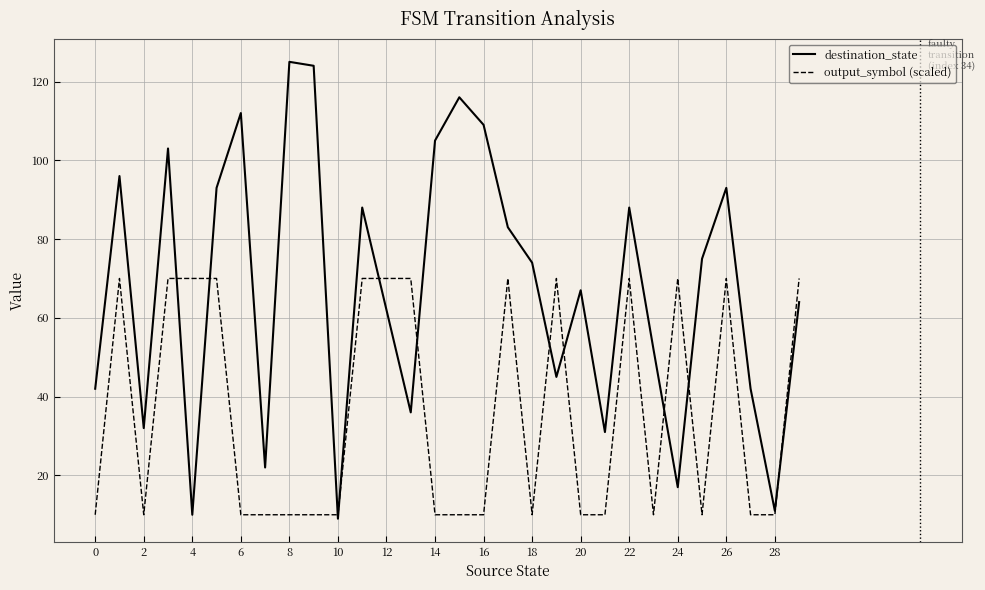

Which series has the largest range (max minus min)?

destination_state